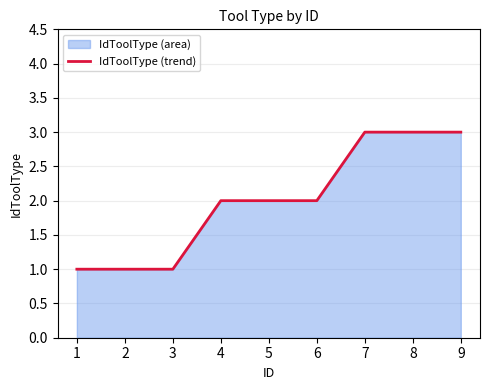

Read the value at 2.

1